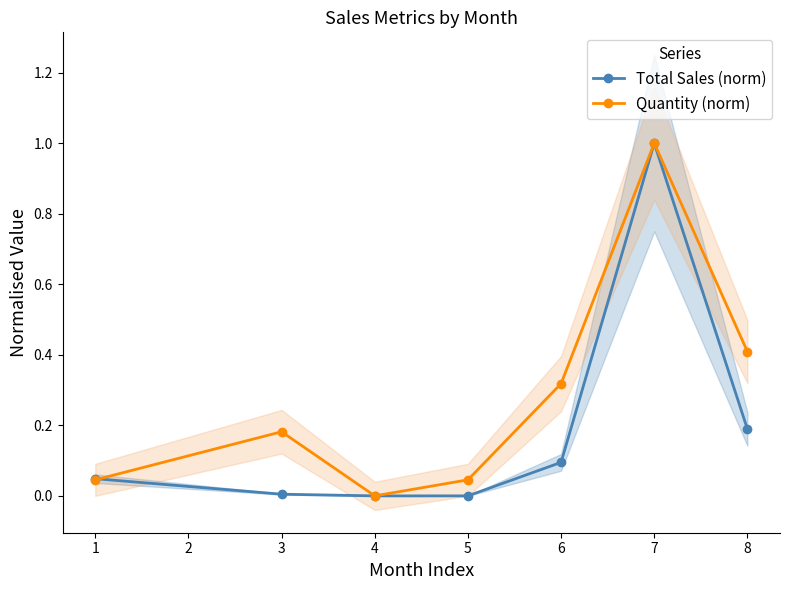

The value of Total Sales (norm) at 3 is 0.0. True or false?

True